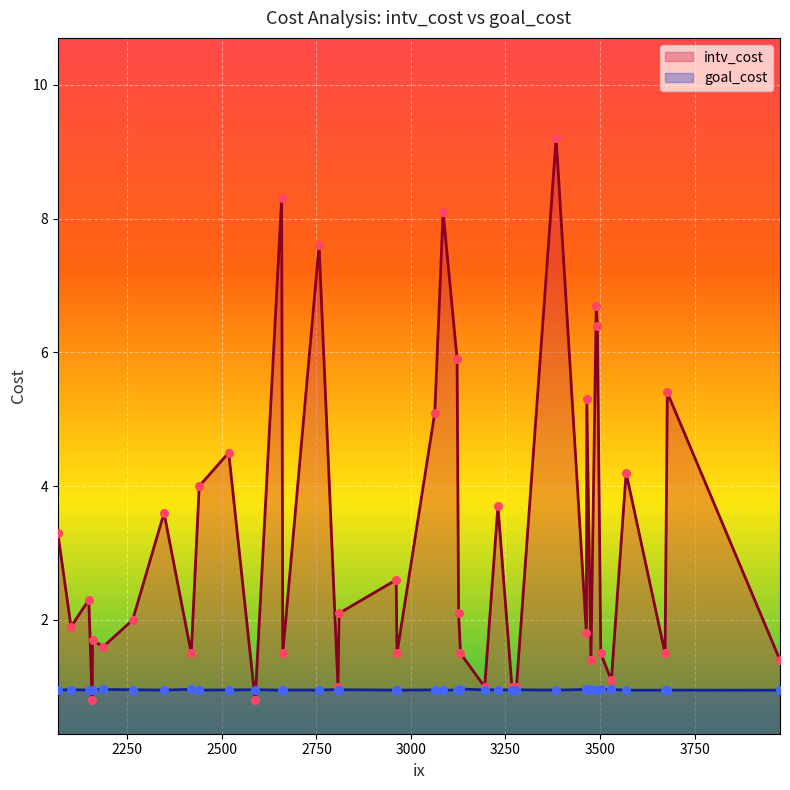

Which series has the widest spread of Y values?

intv_cost